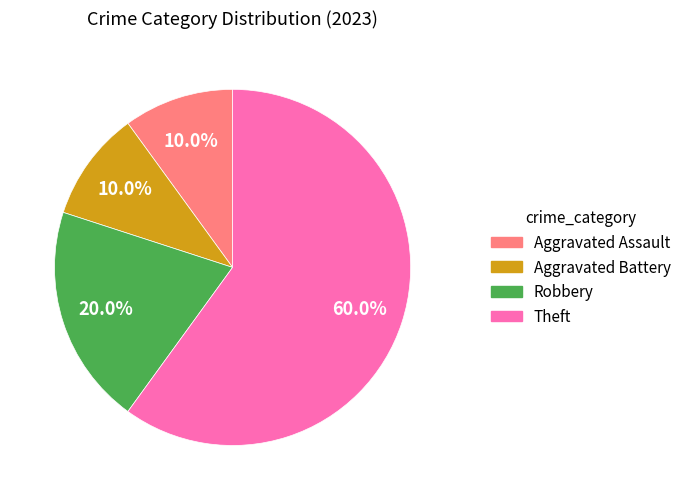

Which slice is the largest?

Theft